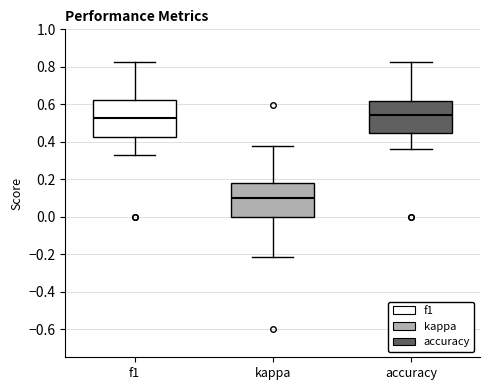

Where is the upper edge of the box for accuracy on the y-axis? The values are not printed on the chart, so give them approximately, as read against the axis.

0.62